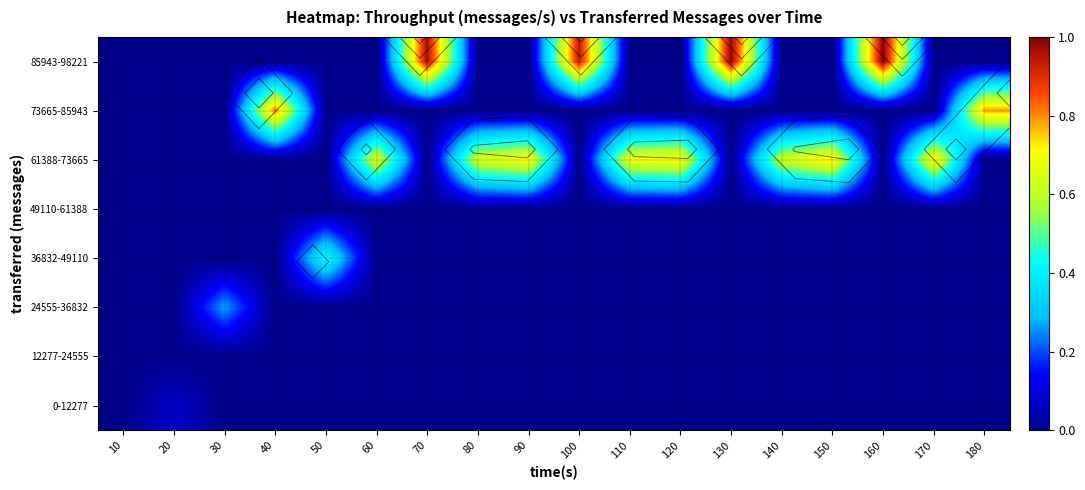

At 140, list the series in order from largest to smallest.

61388-73665, 0-12277, 12277-24555, 24555-36832, 36832-49110, 49110-61388, 73665-85943, 85943-98221